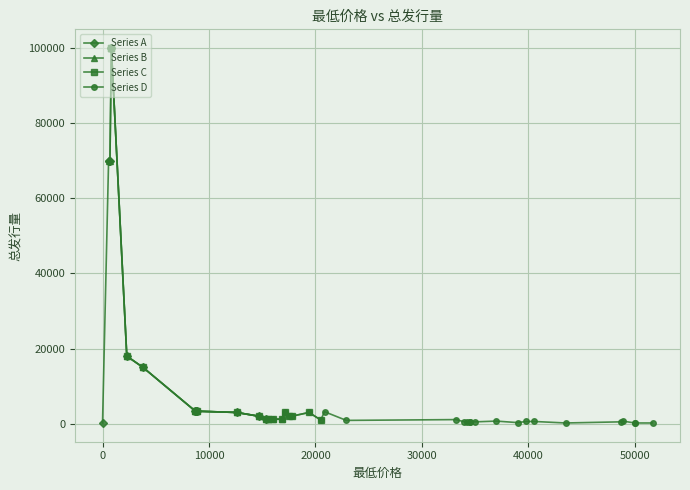

What is the approximate value at 50000, to the nearest 10?

200